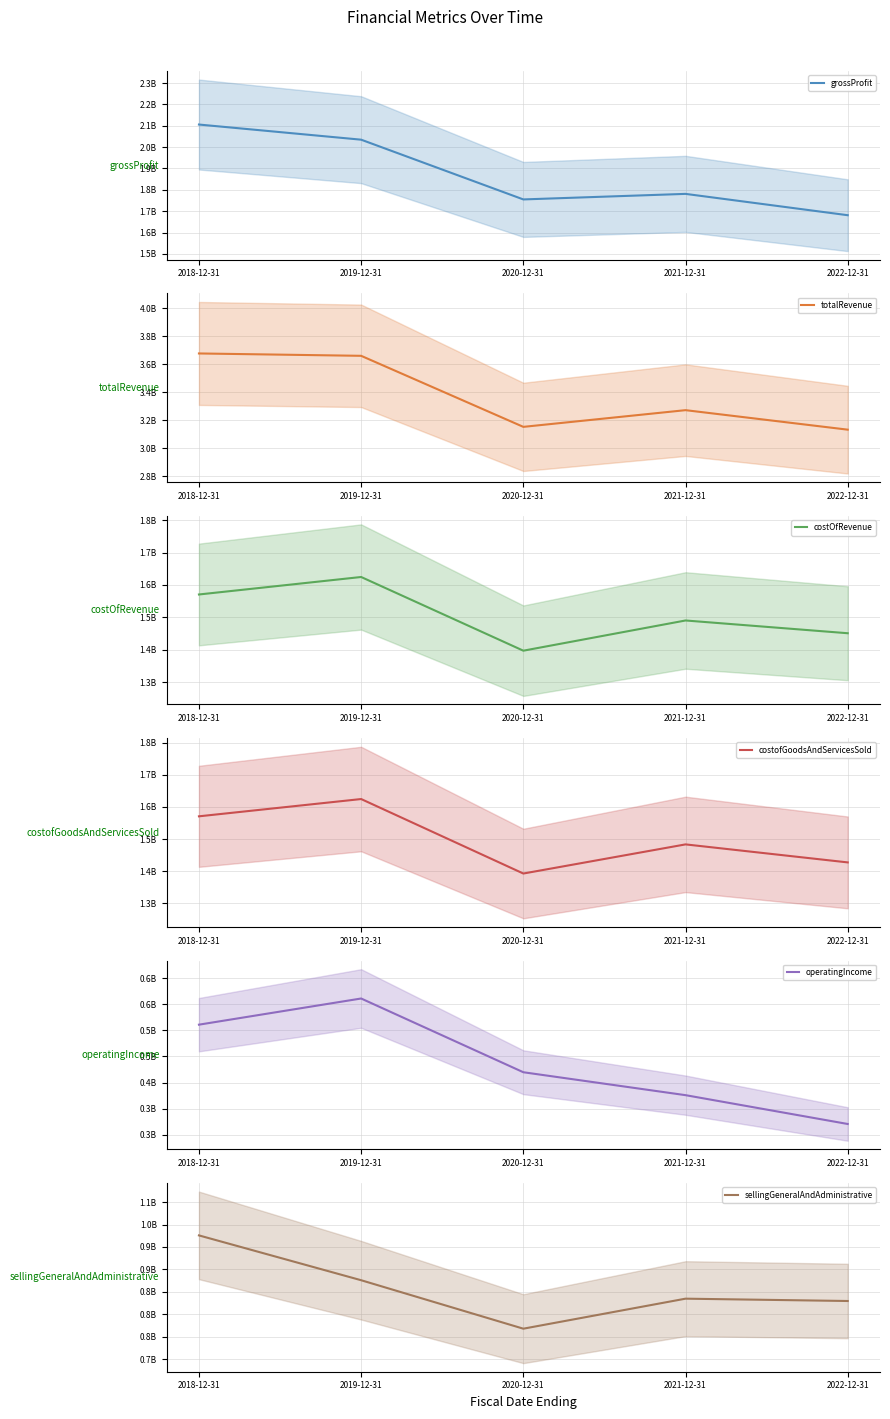

Reading right to left, list all the values displayed in this chart.

grossProfit: 1681000000	1780900000	1754900000	2034700000	2105600000
totalRevenue: 3132000000	3271300000	3152000000	3659400000	3676300000
costOfRevenue: 1451000000	1490400000	1397100000	1624700000	1570700000
costofGoodsAndServicesSold: 1427400000	1483400000	1392800000	1624400000	1570700000
operatingIncome: 320700000	375900000	419800000	561000000	510900000
sellingGeneralAndAdministrative: 829600000	834800000	767900000	875900000	975800000